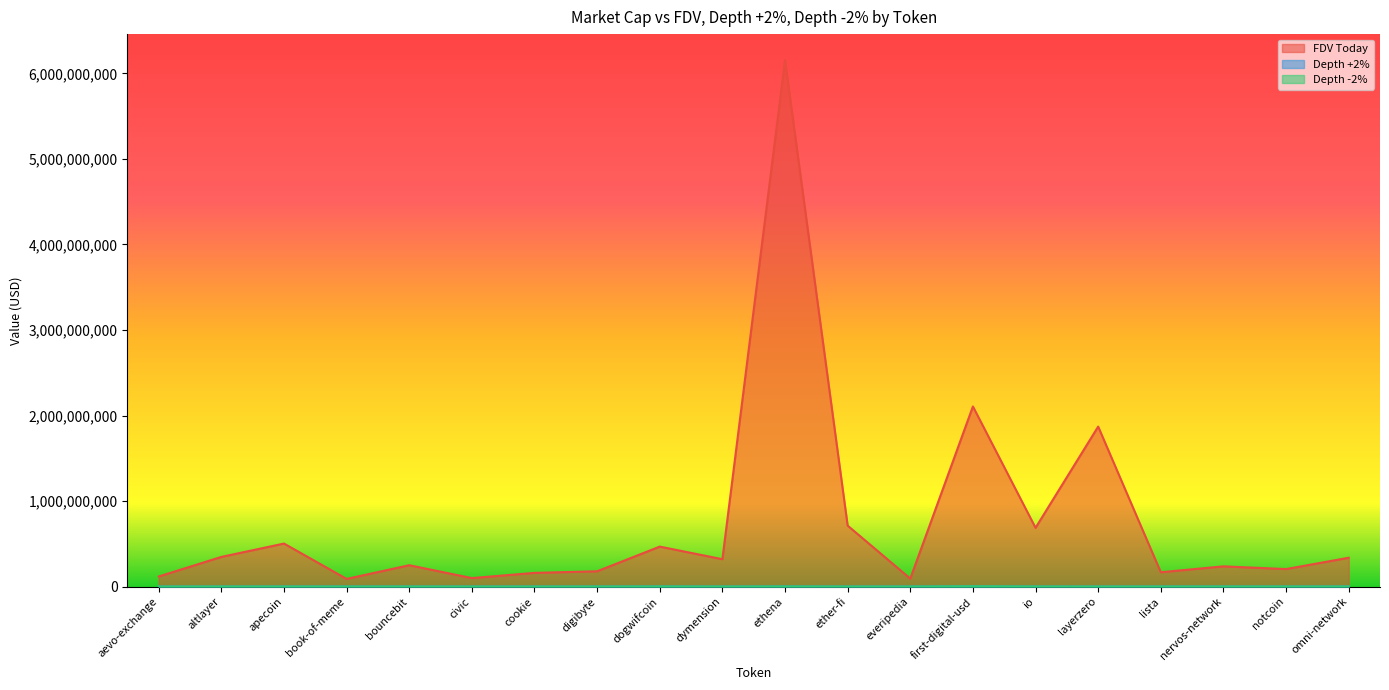

Which category has the lowest value in the FDV Today series?

book-of-meme